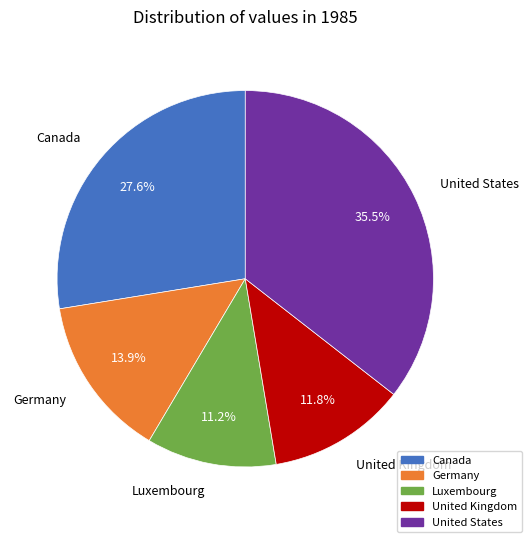

Which has a higher value, Canada or United States?

United States